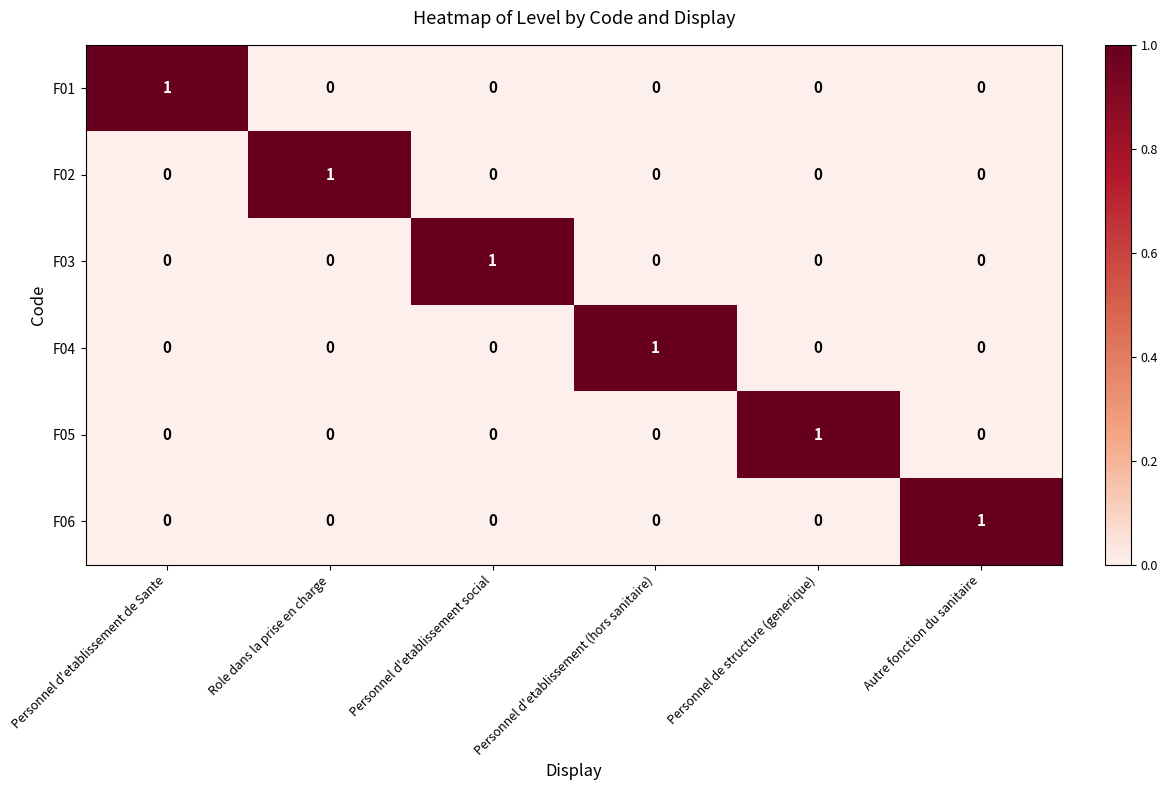

How many F04 values are between 0 and 1?

6